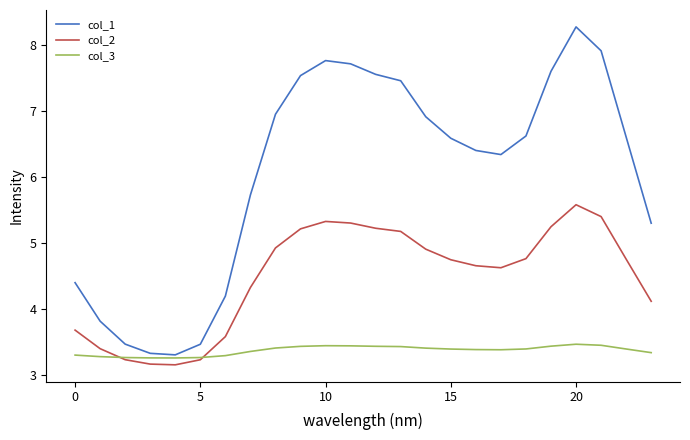

At how many categories does at least one series exceed 7?

8